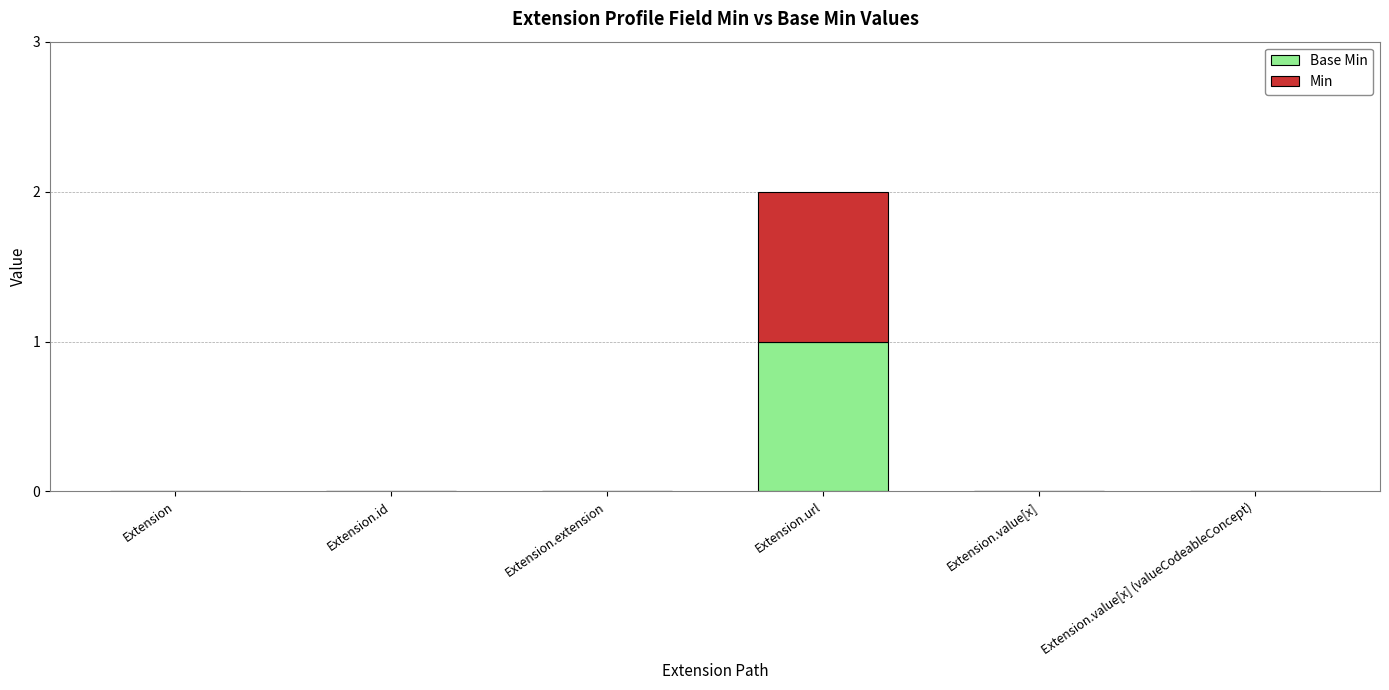

What is the total value across all series at Extension.url?

2